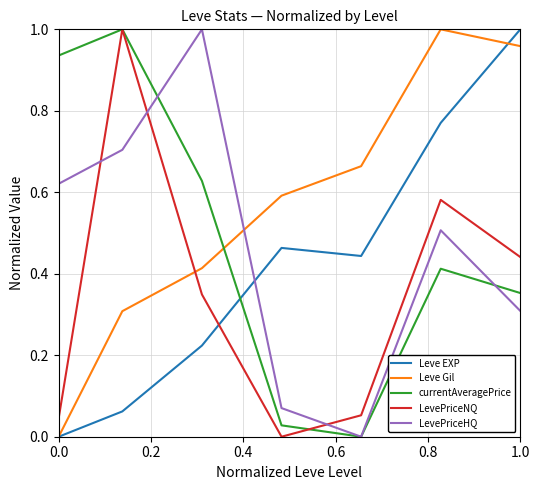

Which series has the largest total across all categories?

Leve Gil